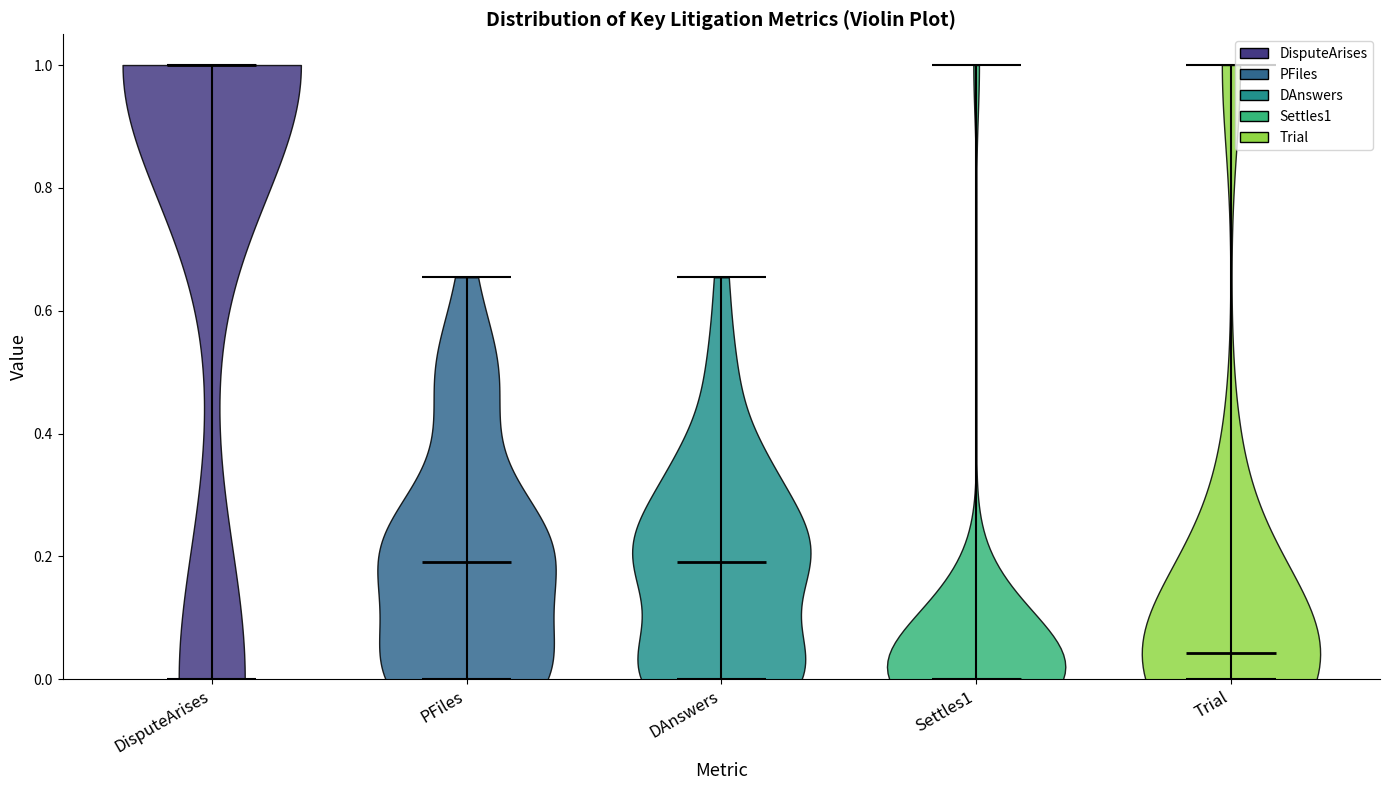

Which violin has the highest median line?

DisputeArises